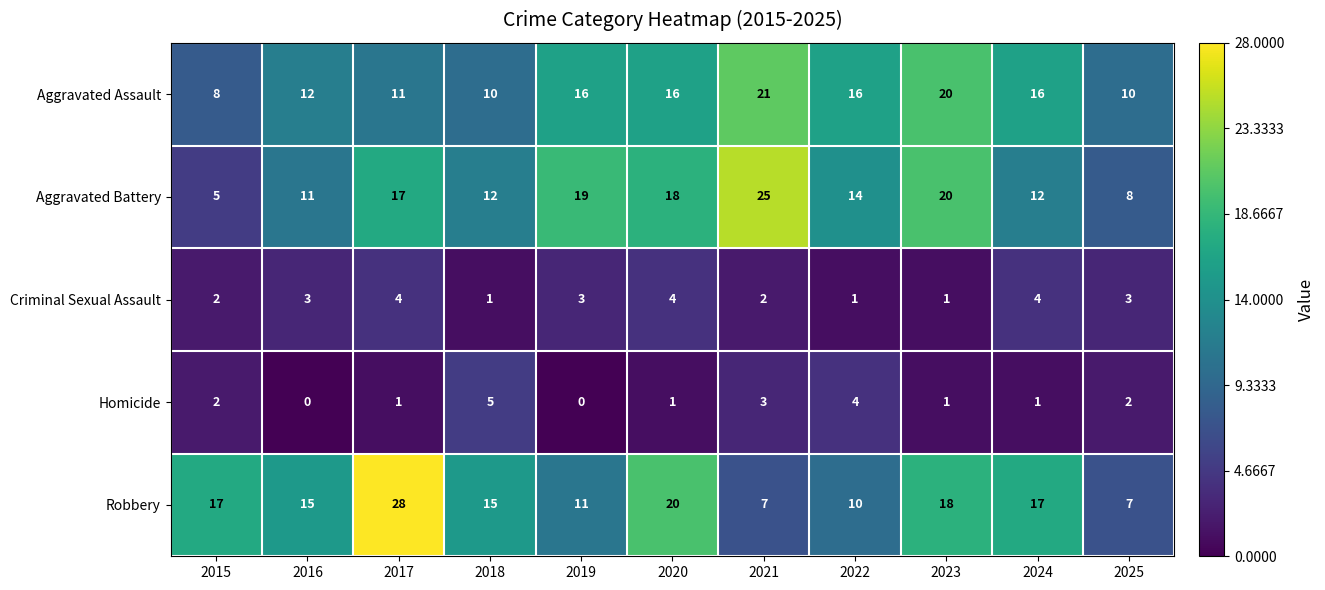

Read the Robbery value at 2018.

15